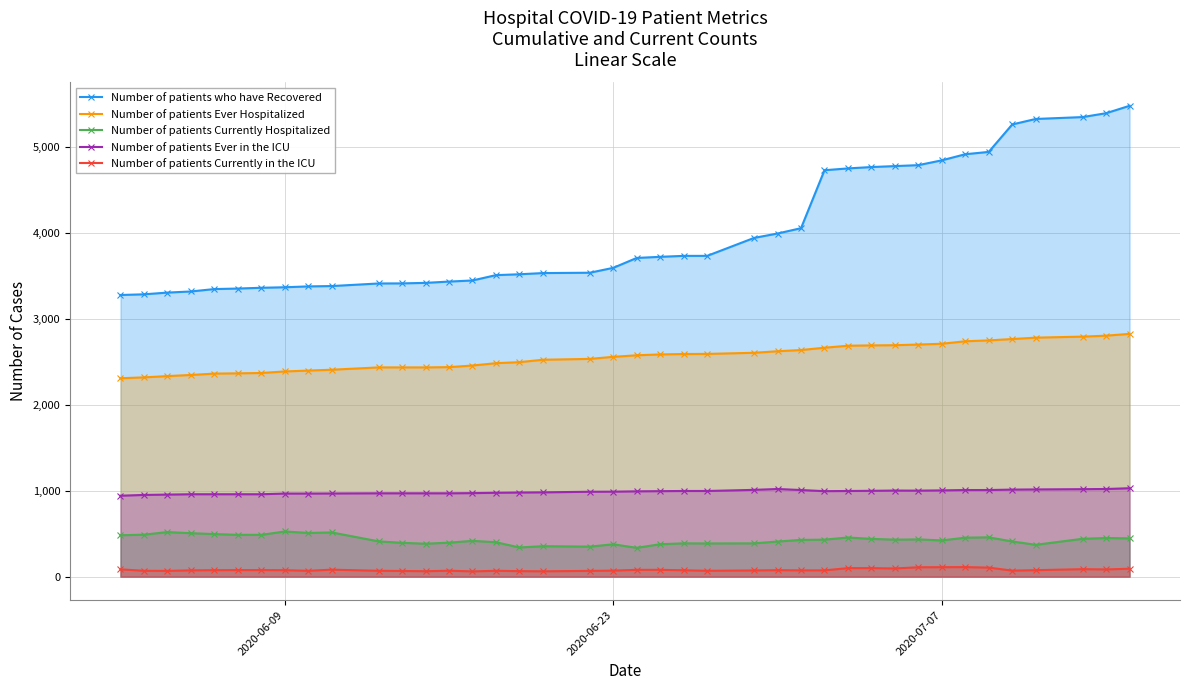

Which series has the largest total across all categories?

Number of patients who have Recovered